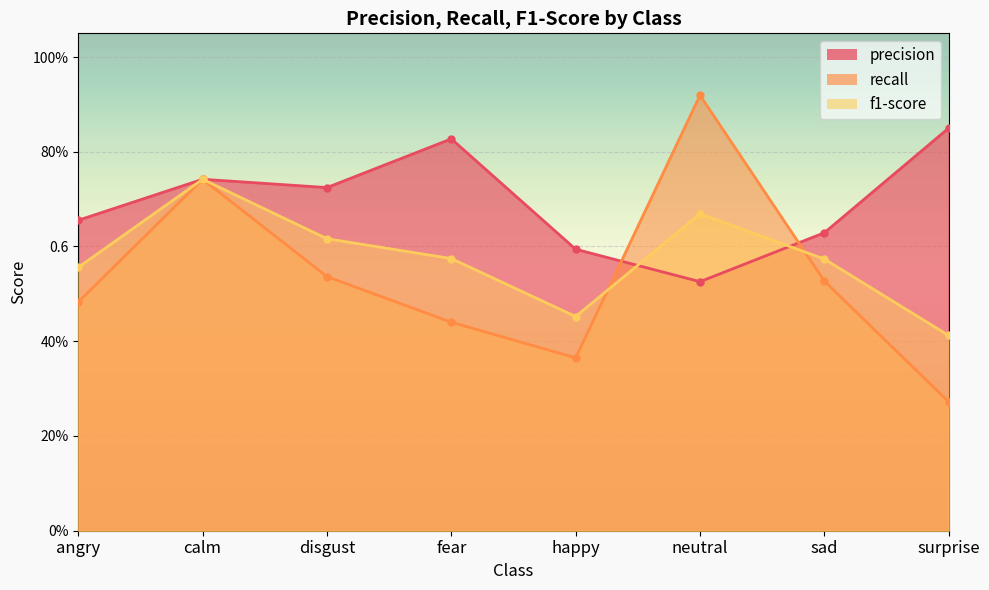

At which label does precision reach its peak?

surprise